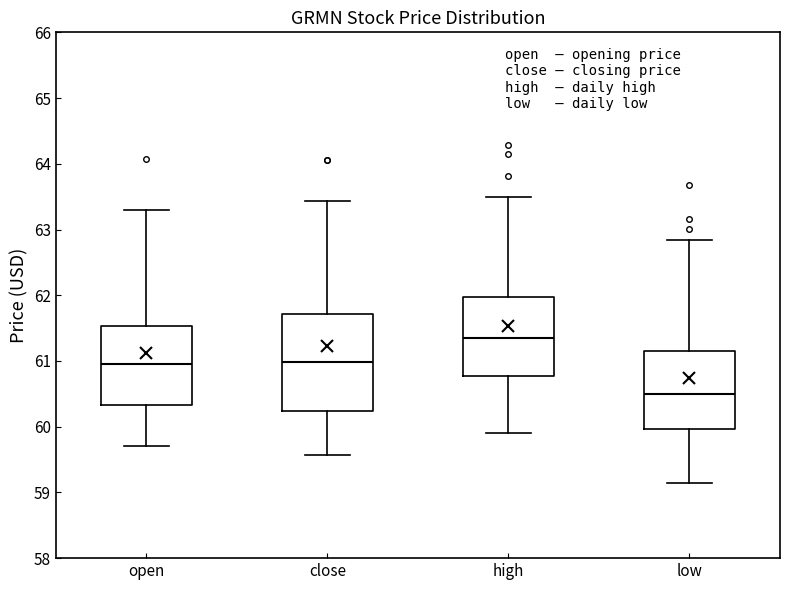

Which box is the tallest, from its lower edge to its upper edge?

close